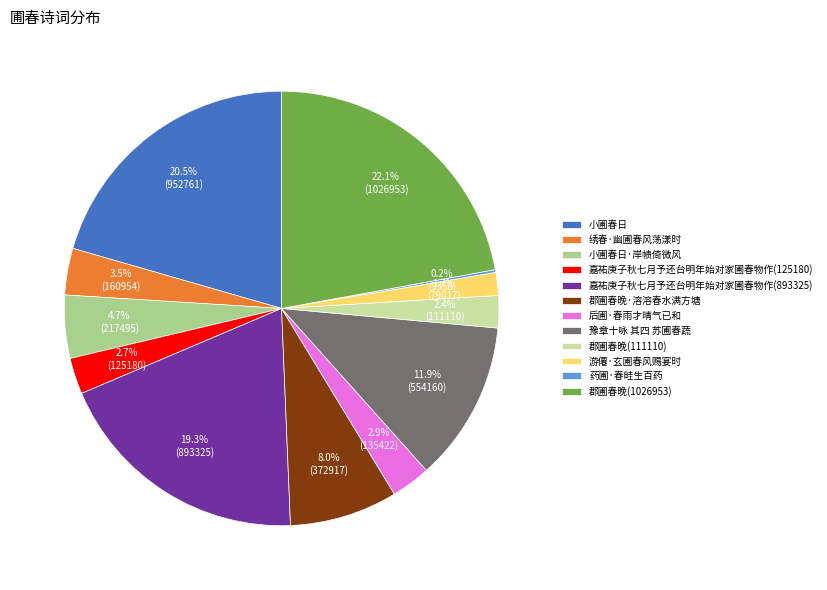

To the nearest percent, what is the difference between the largest and smallest slice percentages?

22%